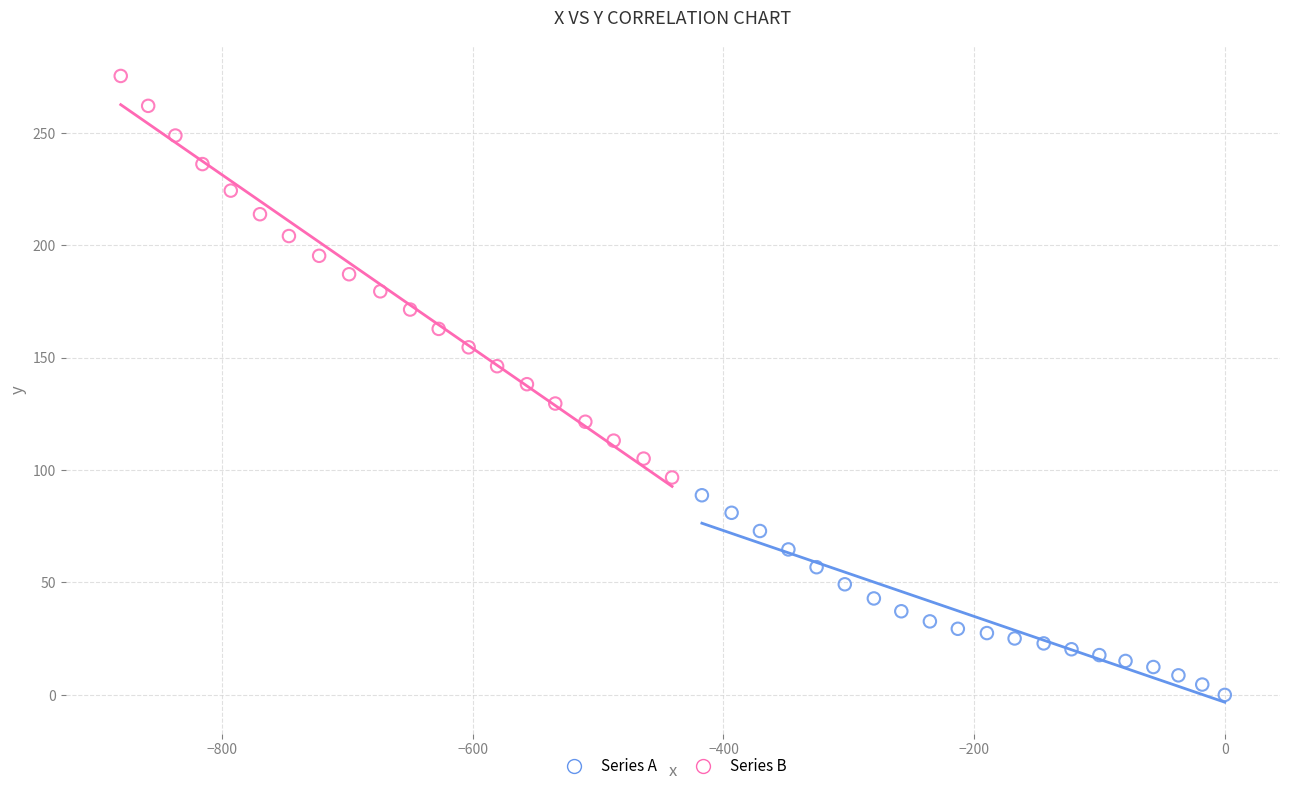

Which series contains the lowest Y value?

Series A